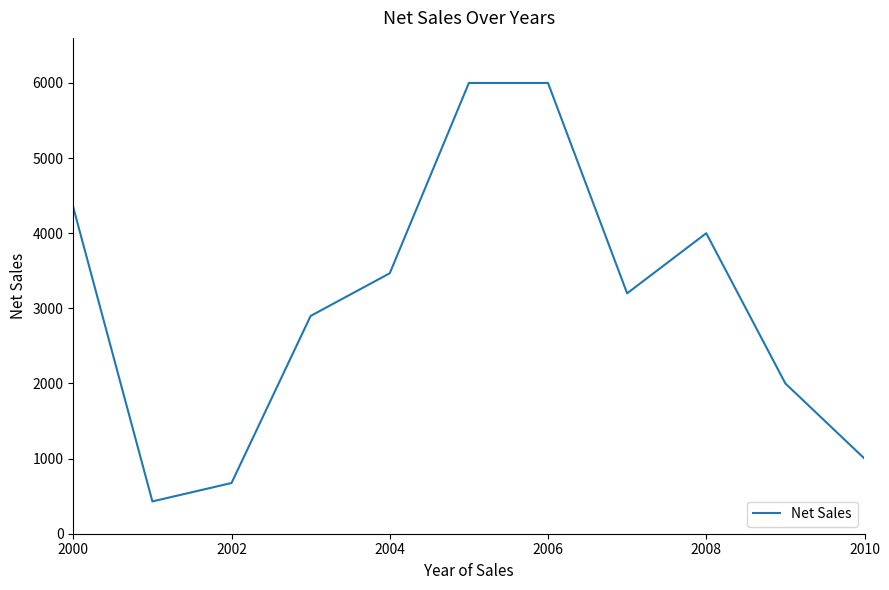

What is the difference between the maximum and minimum values?

5570